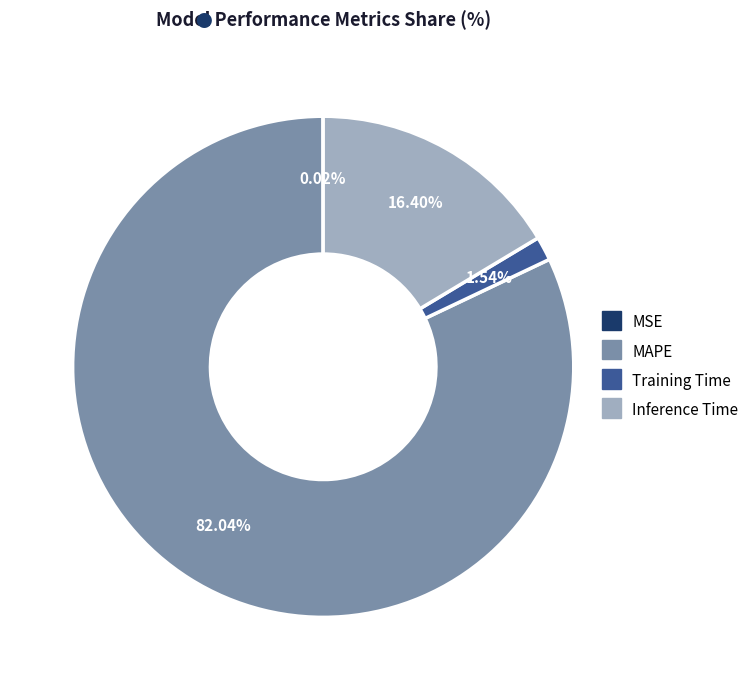

Between MAPE and Training Time, which is larger?

MAPE